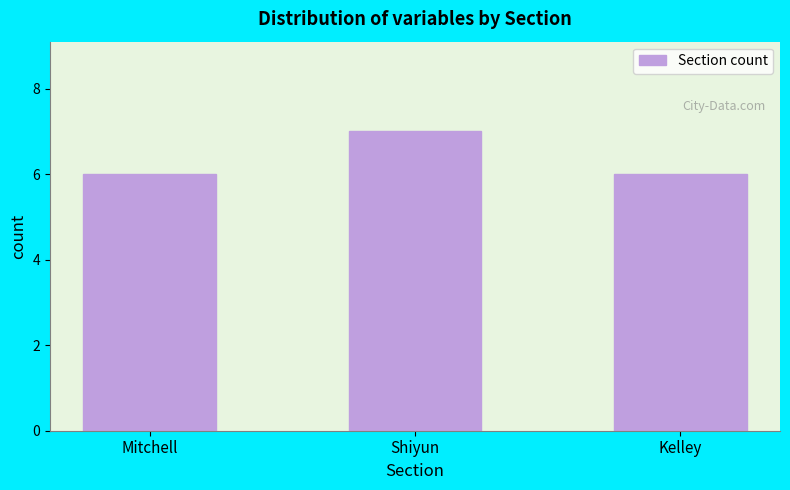

Reading left to right, list all the values displayed in this chart.

Mitchell=6	Shiyun=7	Kelley=6